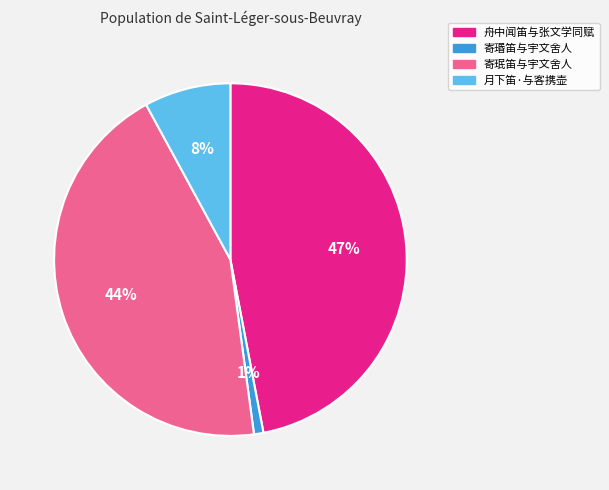

To the nearest percent, what is the average slice percentage?

25%